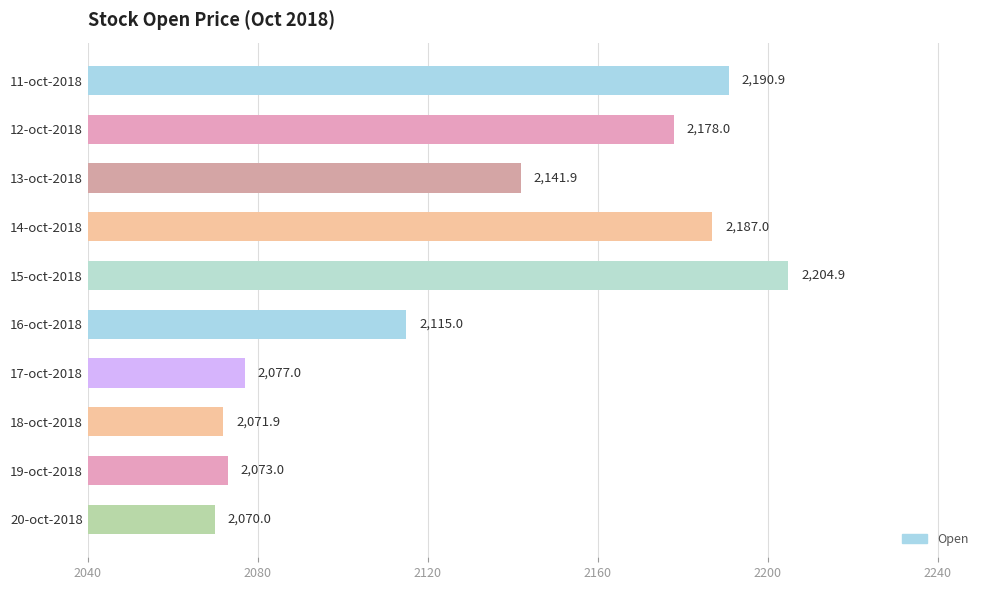

Which has a higher value, 18-oct-2018 or 17-oct-2018?

17-oct-2018